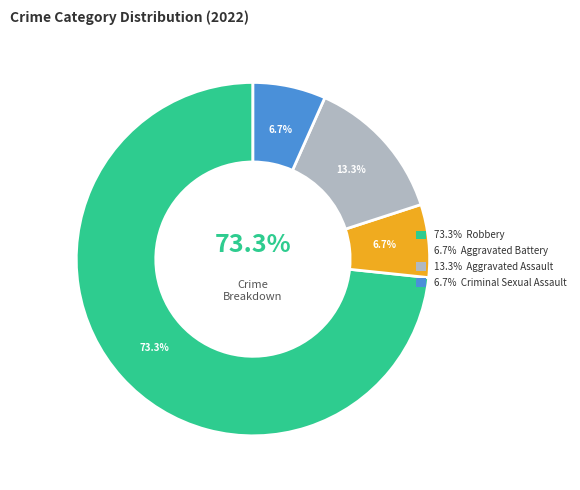

Which category has the smallest portion of the pie?

Aggravated Battery